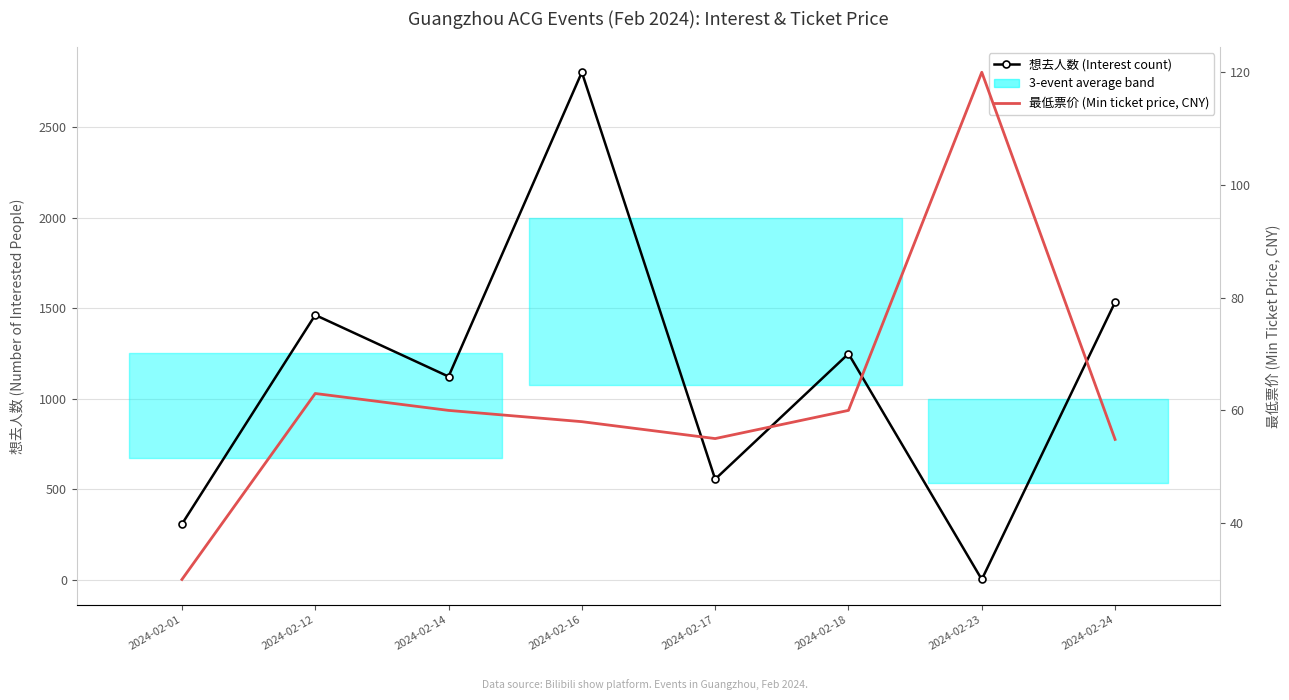

Does the chart have visible grid lines?

Yes